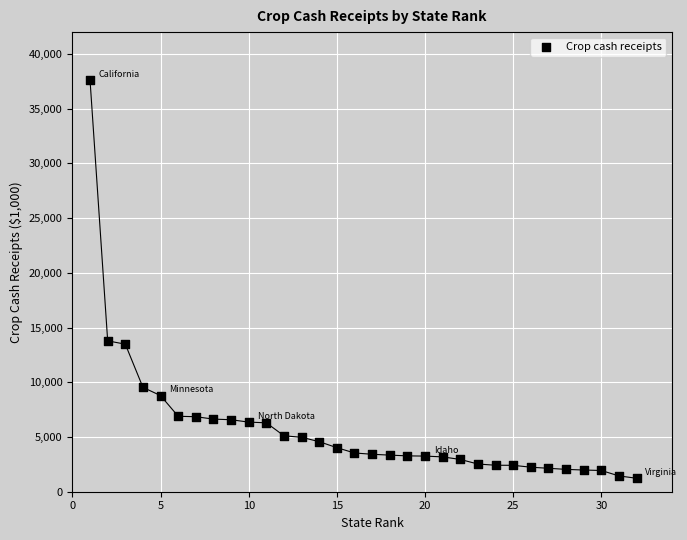

What is the range of Y values (max minus min)?

36369.3